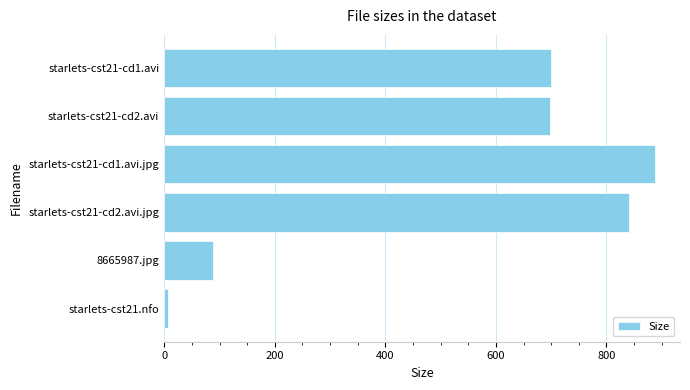

What is the change in value from starlets-cst21-cd1.avi to 8665987.jpg?

-611.6